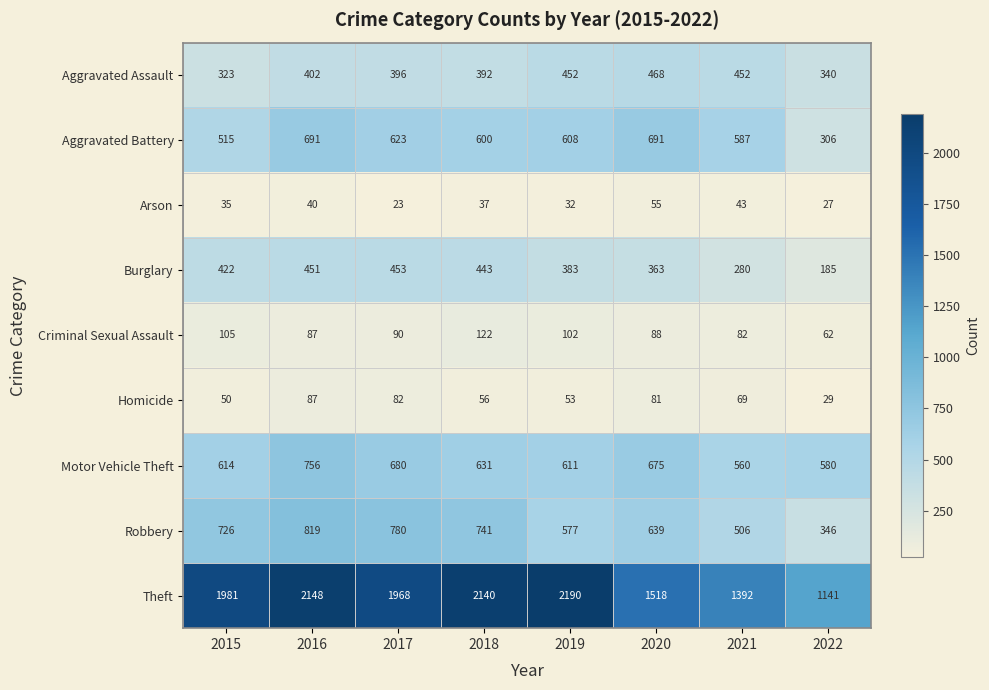

True or false: Burglary has a value of 280 at 2021.

True